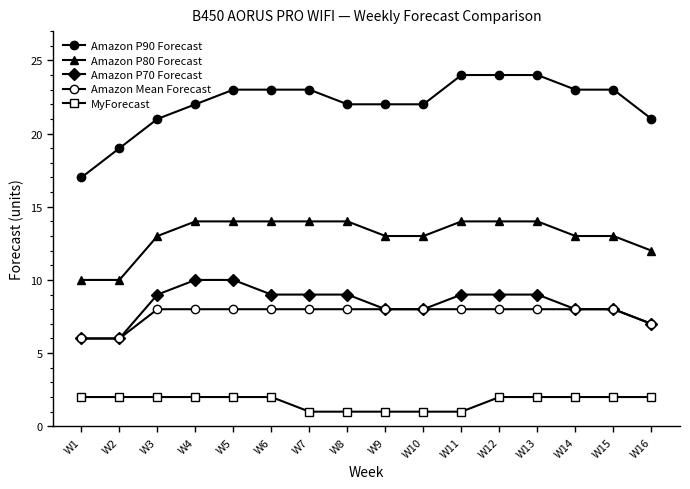

How many distinct data groups are displayed?

5